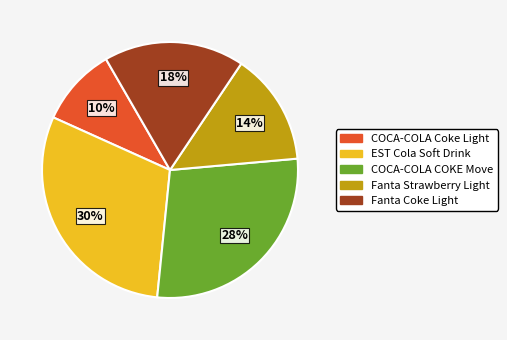

Rank the categories by value from lowest to highest.

COCA-COLA Coke Light, Fanta Strawberry Light, Fanta Coke Light, COCA-COLA COKE Move, EST Cola Soft Drink